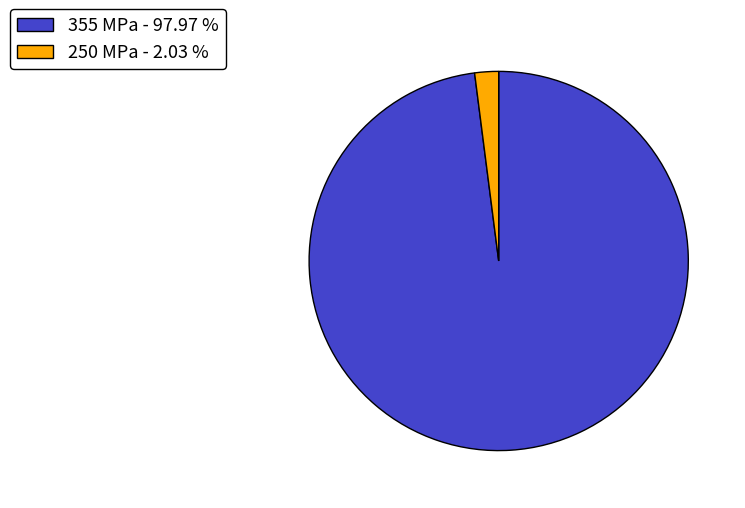

Between 355 MPa - 97.97 % and 250 MPa - 2.03 %, which is larger?

355 MPa - 97.97 %